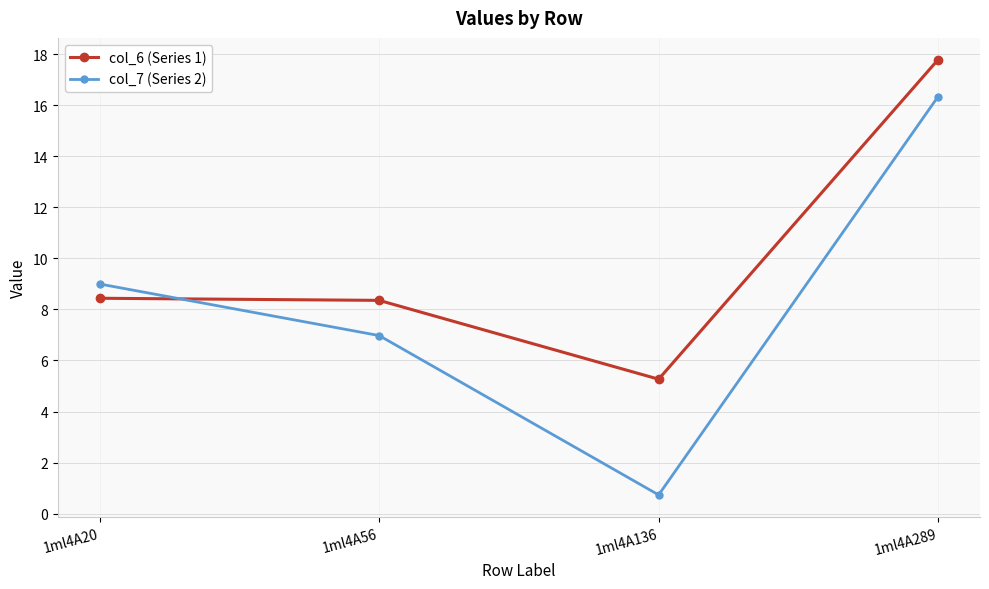

Rank the series by their maximum value, from highest to lowest.

col_6 (Series 1), col_7 (Series 2)